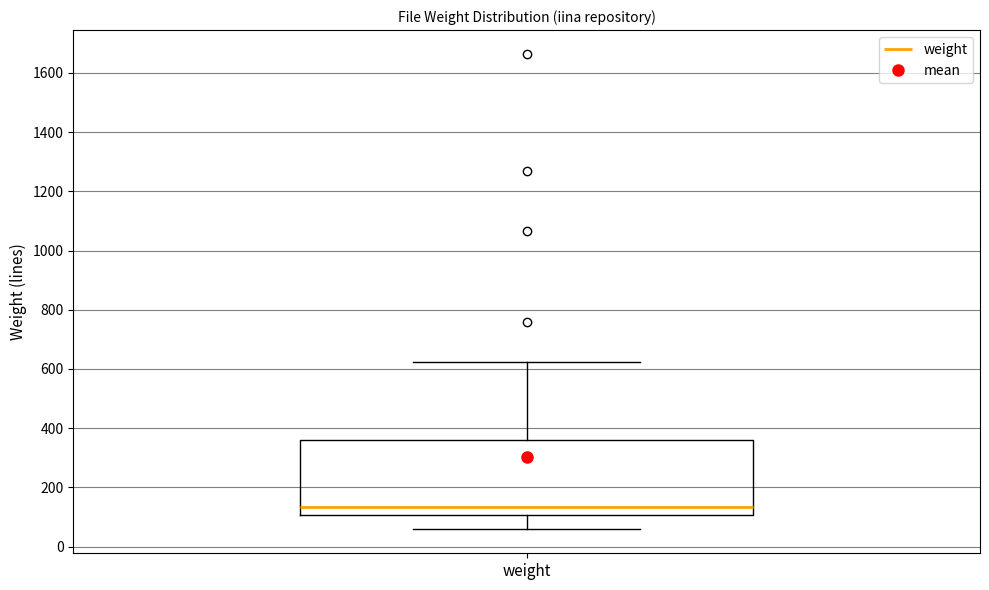

Transcribe this box plot: give where the median line is, the range the box spans, and where the two whiskers end, as read against the y-axis. The values are not printed on the chart, so give them approximately, as read against the axis.

median 140, box 100 to 360, whiskers 60 to 620